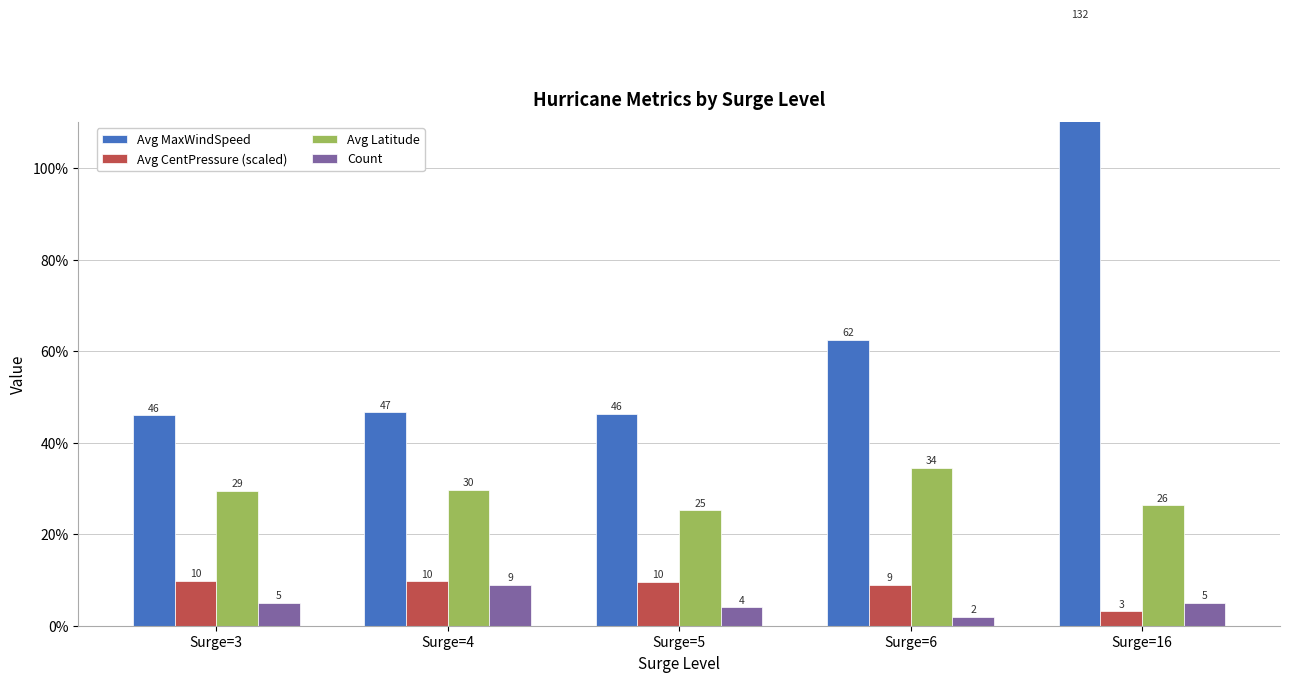

What is the value of the Avg MaxWindSpeed bar at the 4th from the left?

62.5